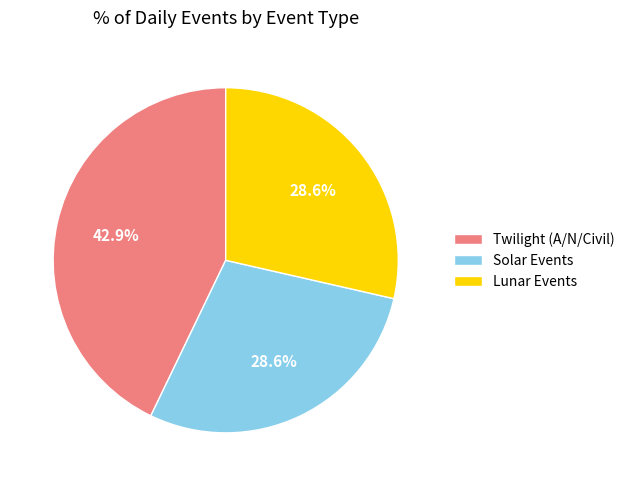

How many segments does this pie chart have?

3